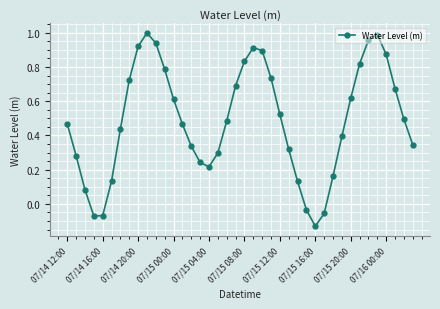

True or false: there are more than 0 points higher than both neighbors.

True